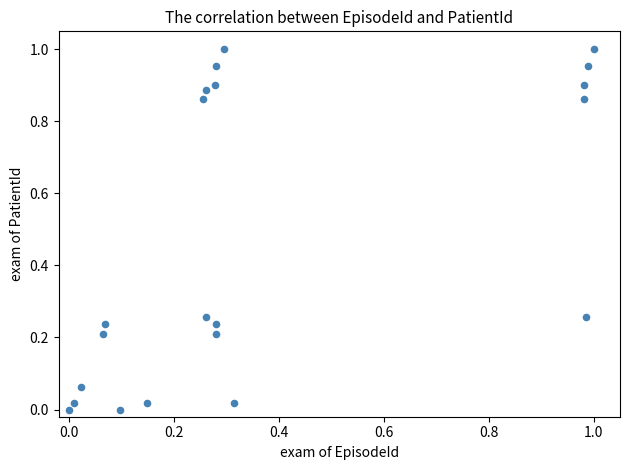

How many data points are displayed?

21